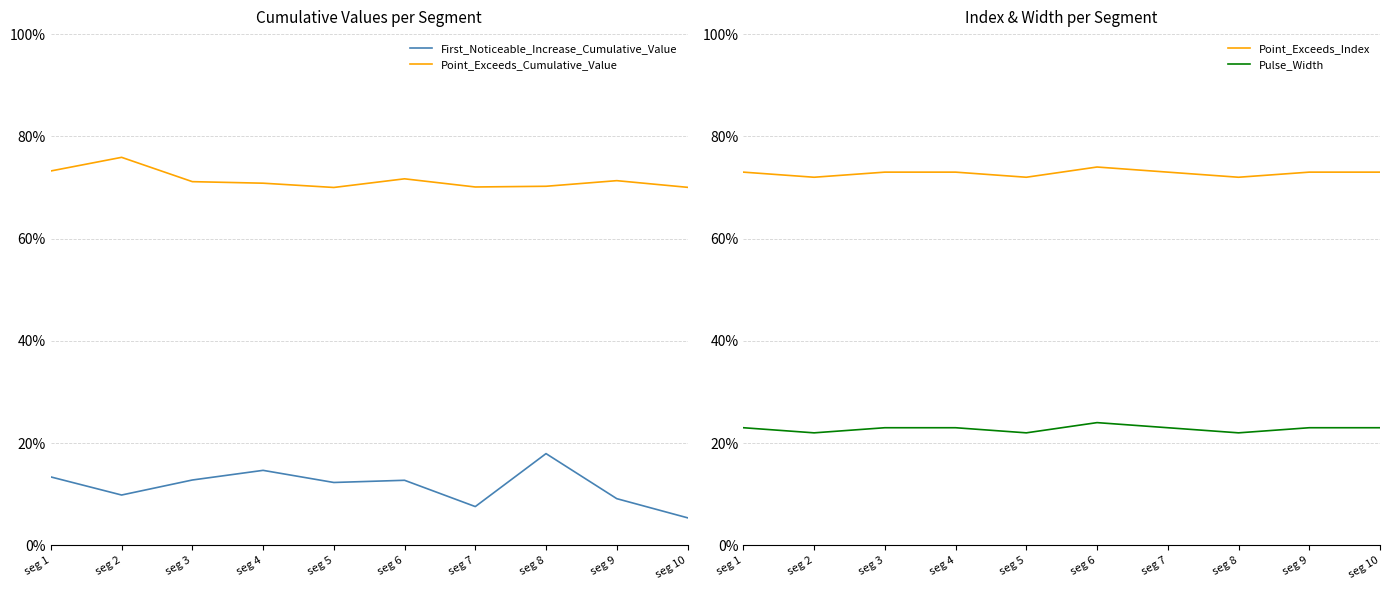

Is it true that Pulse_Width equals 22.0 at seg 2?

True